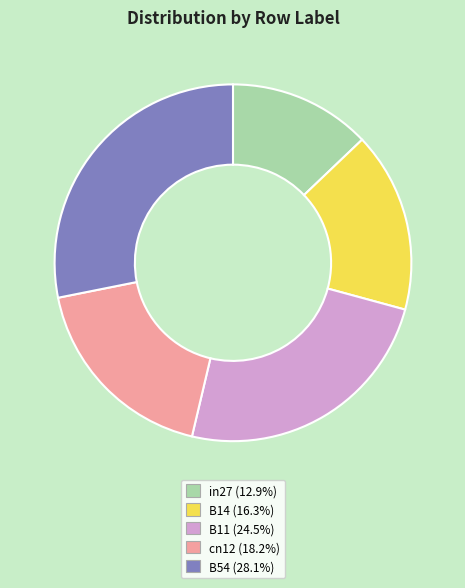

Combined, do cn12 (18.2%) and B54 (28.1%) account for over 50%?

No